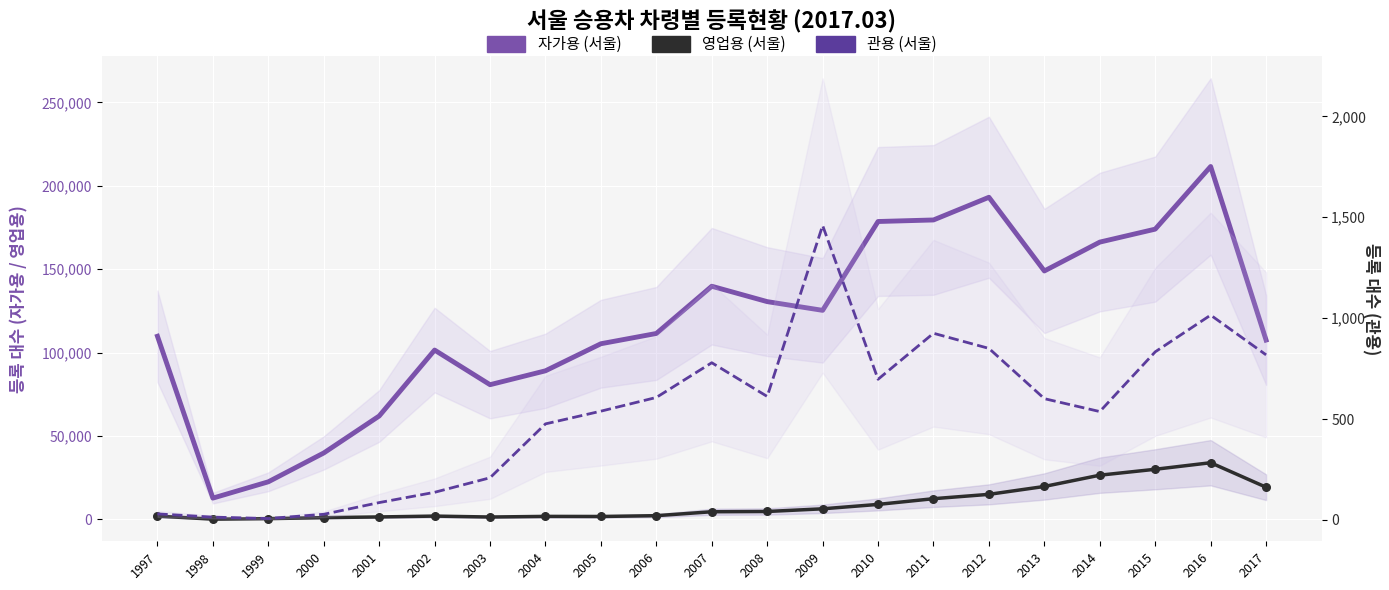

Which series has the largest total across all categories?

자가용 (서울)